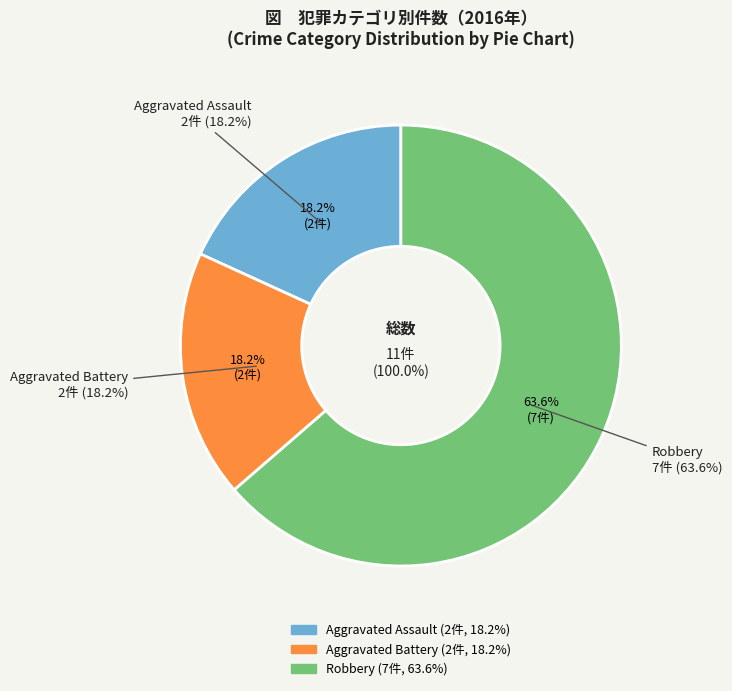

Combined, do Robbery and Aggravated Assault account for over 50%?

Yes